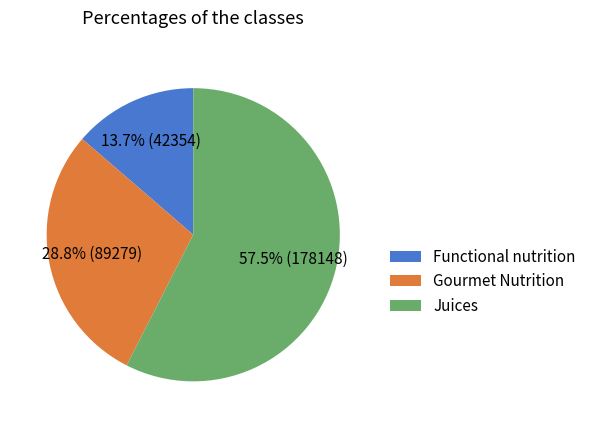

Which category has the smallest portion of the pie?

Functional nutrition